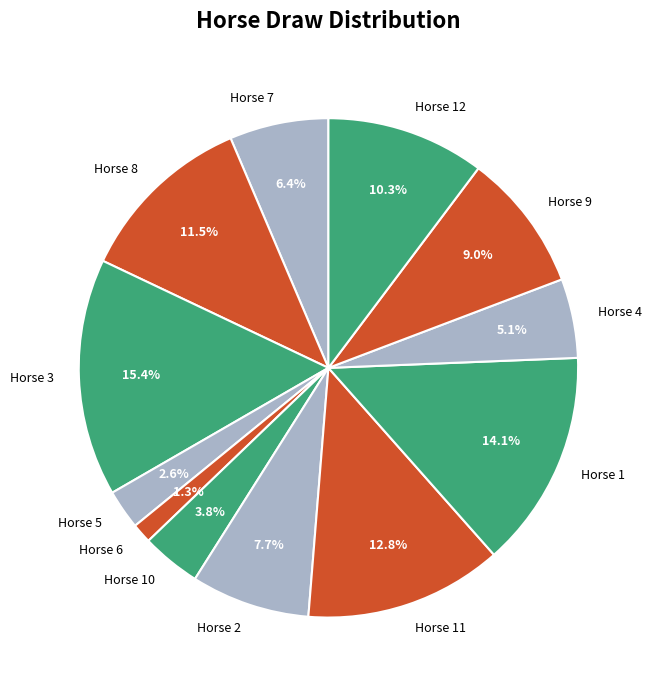

Approximately how many times larger is the value at Horse 12 compared to Horse 8?

0.9